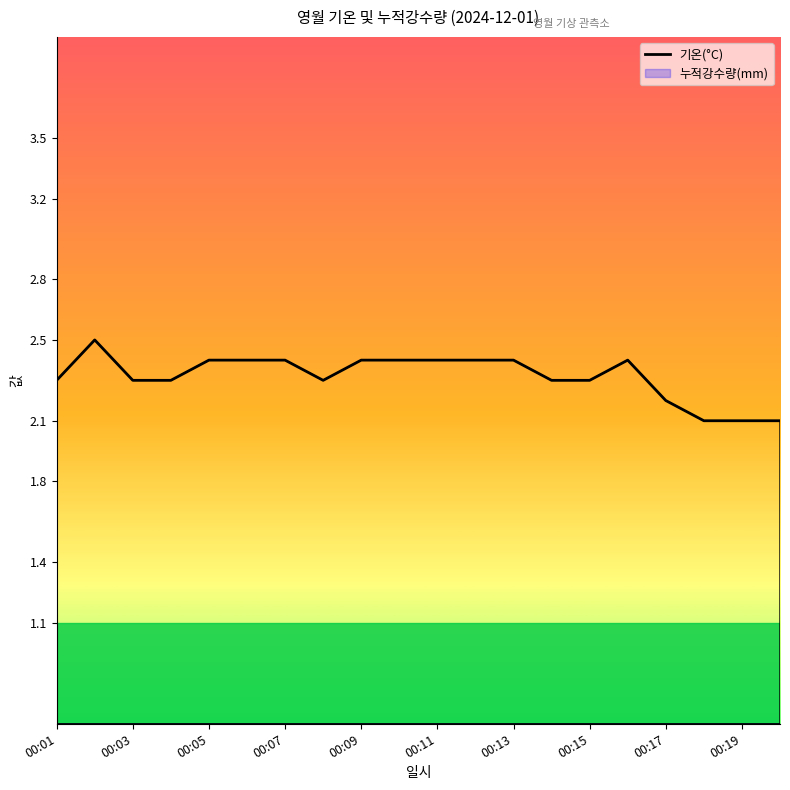

Count the number of categories in the chart.

20